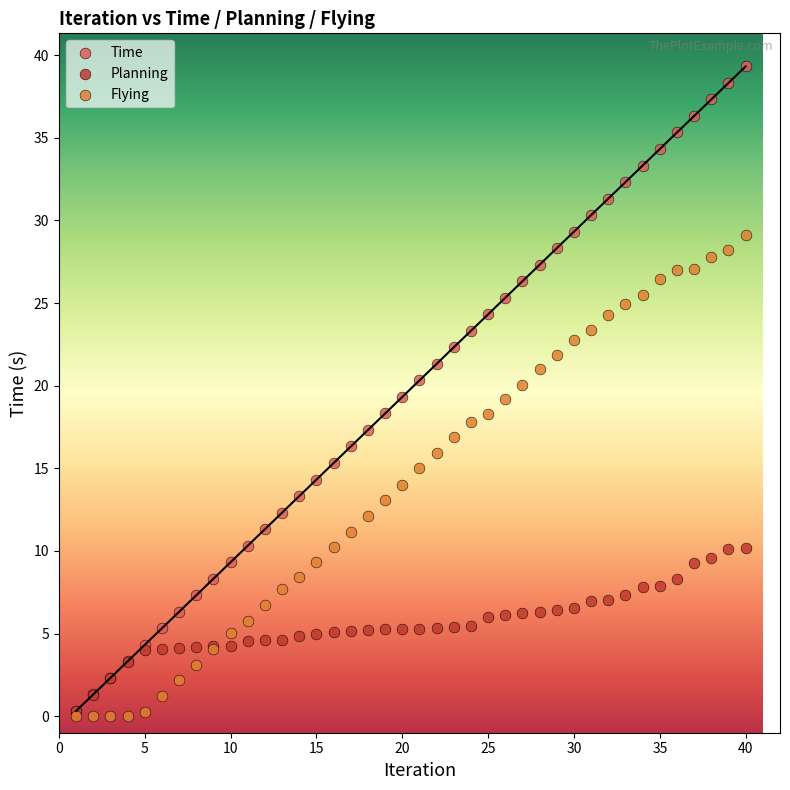

Which series has the widest spread of Y values?

Time